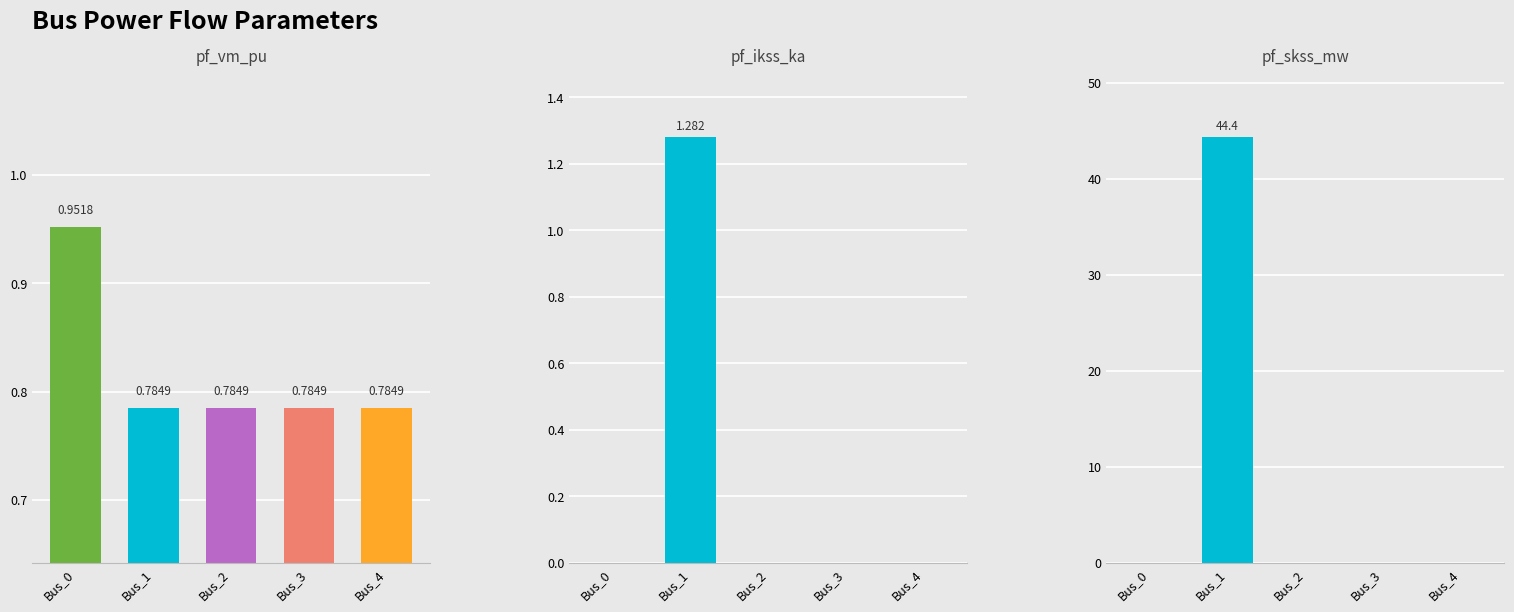

True or false: pf_vm_pu has a value of 1.0 at Bus_0.

True